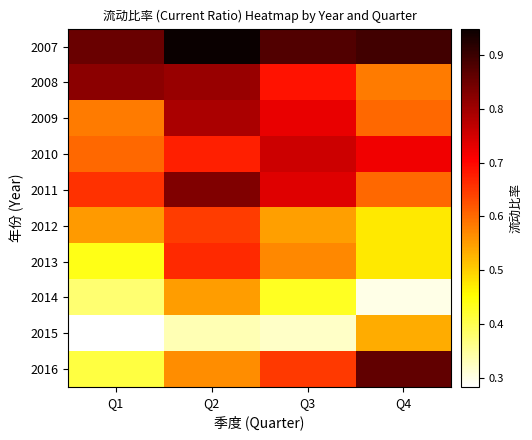

Rank the series by their maximum value, from lowest to highest.

2015, 2014, 2012, 2013, 2010, 2009, 2008, 2011, 2016, 2007